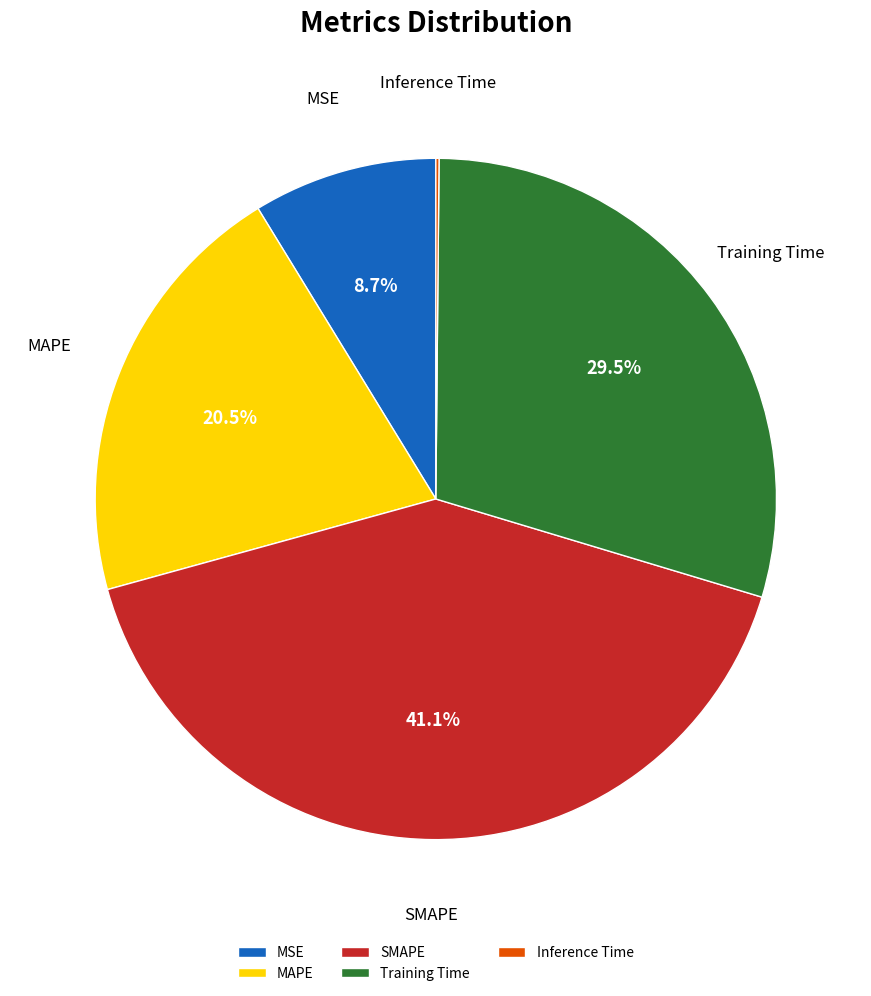

What percentage do MAPE and Training Time together represent?

50.0%